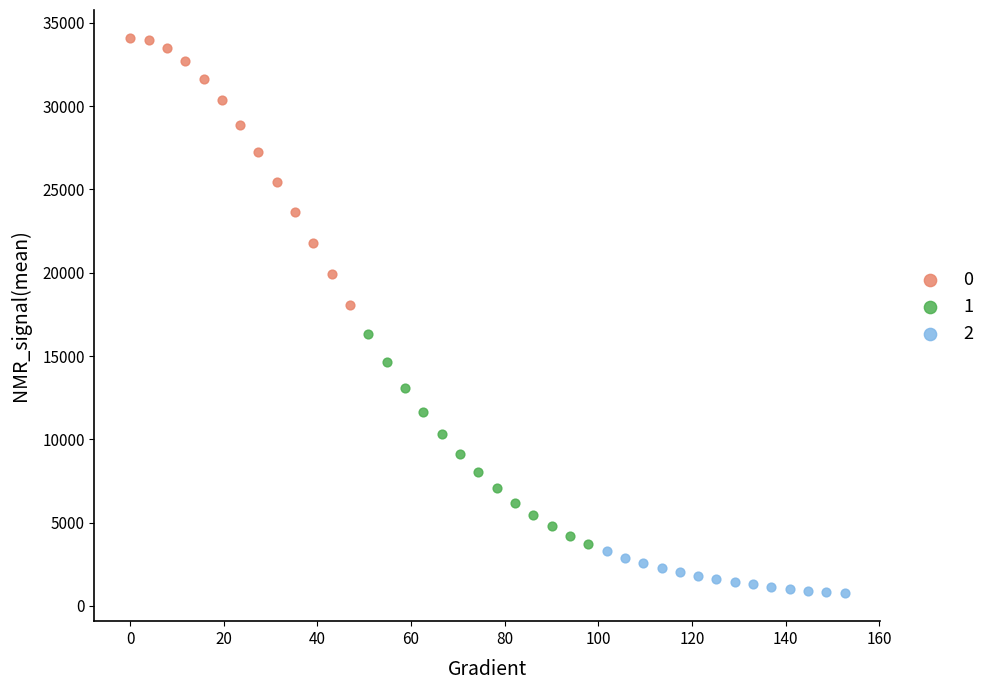

Which series reaches the maximum Y coordinate?

0